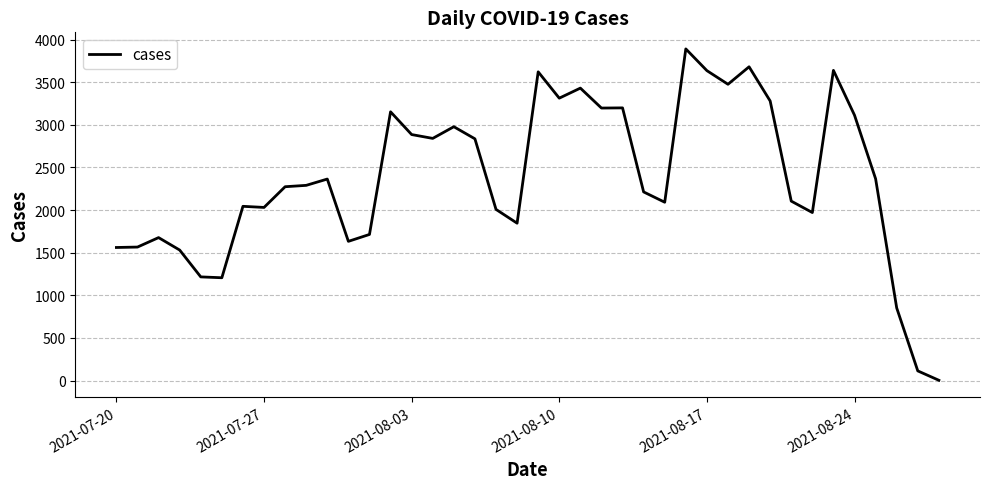

Which has a higher value, 2021-08-10 or 2021-08-17?

2021-08-17